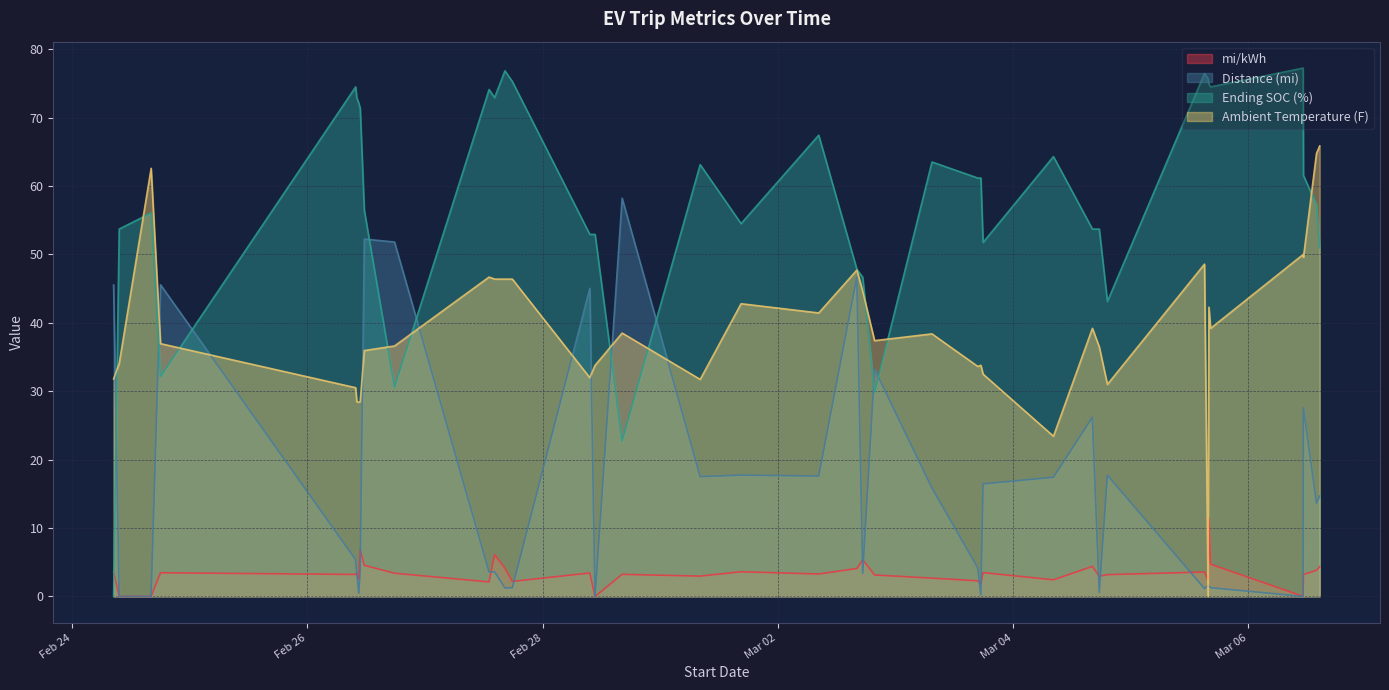

The Ambient Temperature (F) series shows 11.9 at 2022-03-03 16:50. True or false?

False